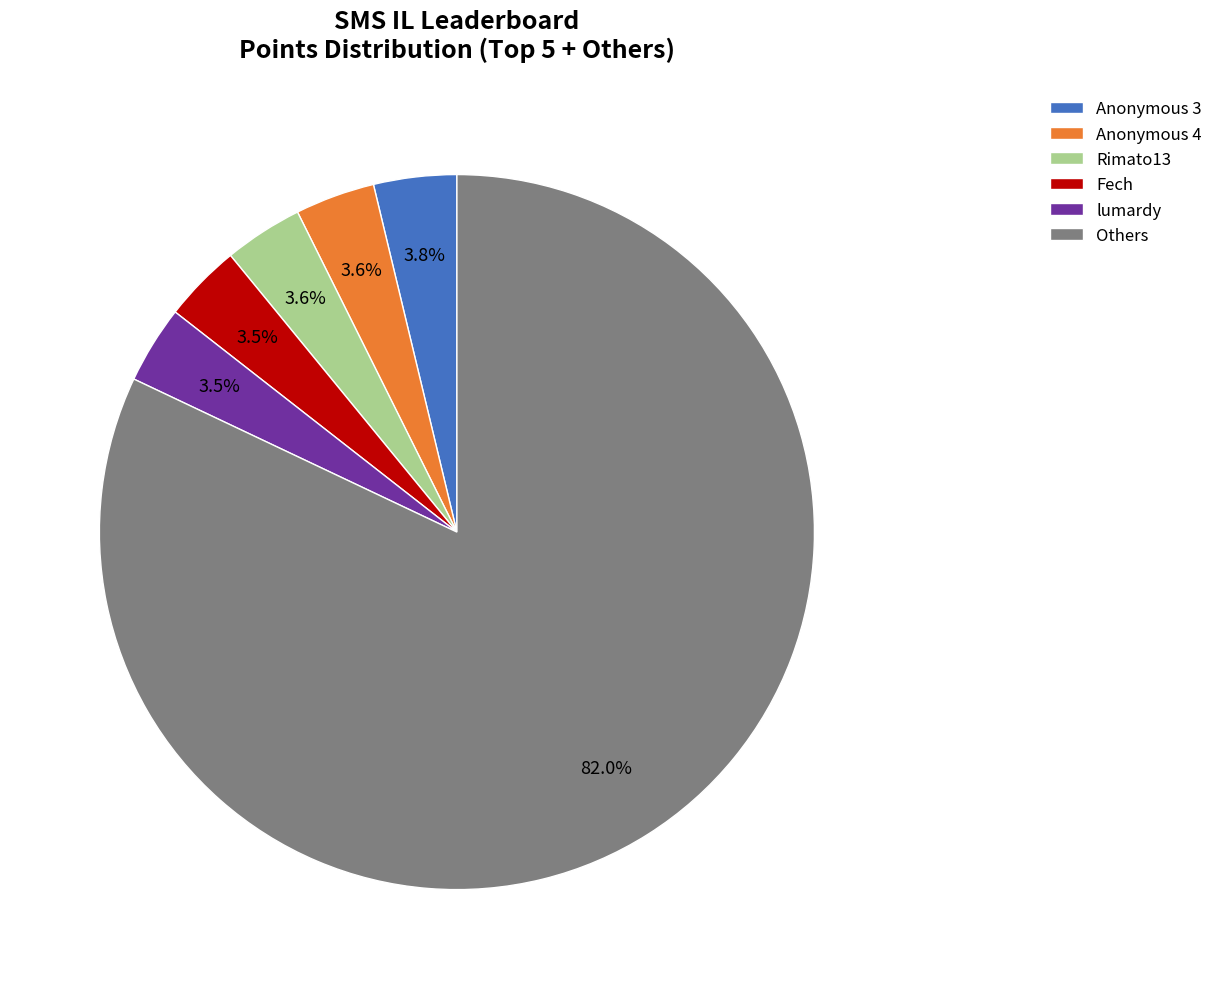

What is the majority slice?

Others